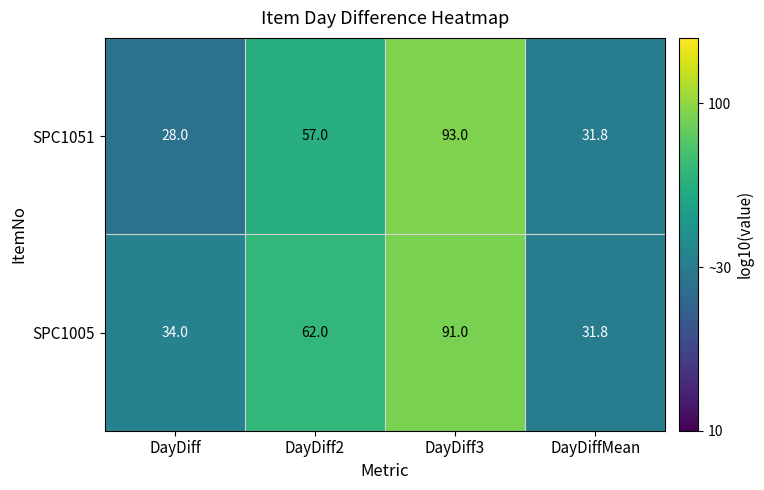

Between DayDiff and DayDiff3, which series saw the biggest shift?

SPC1051